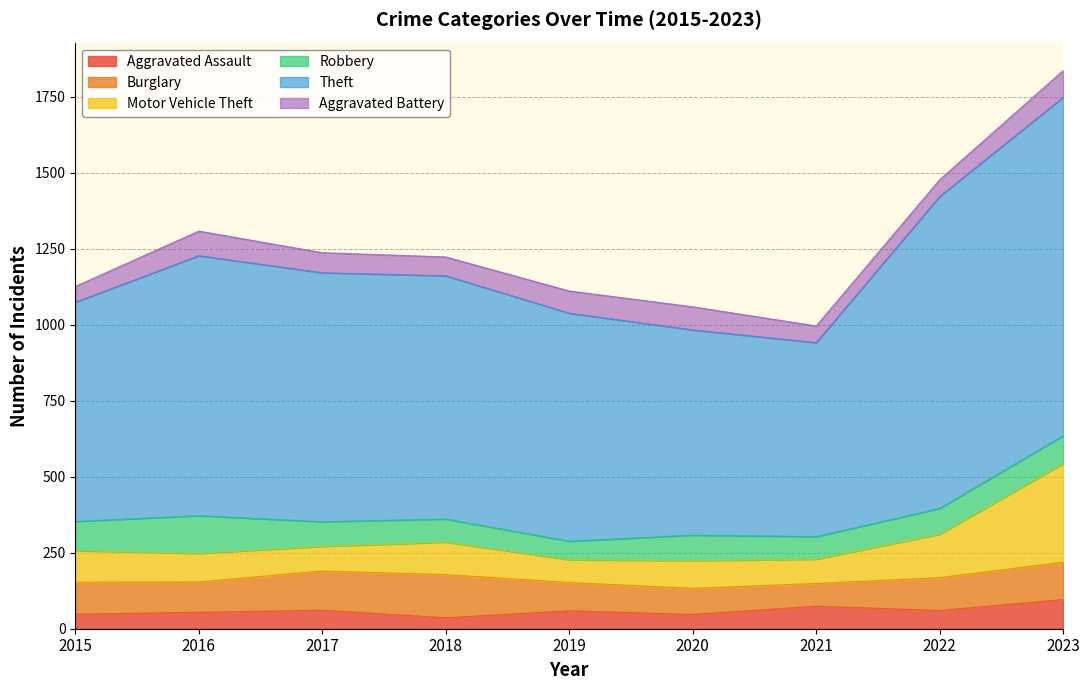

At which label is Burglary closest to 108?

2022